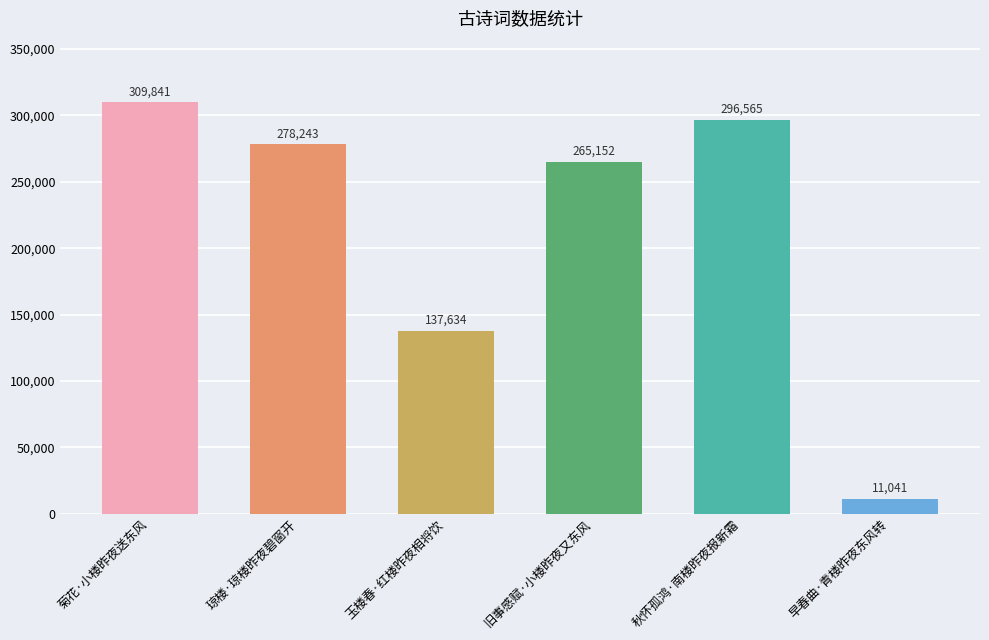

Which label corresponds to the smallest value in the chart?

早春曲·青楼昨夜东风转